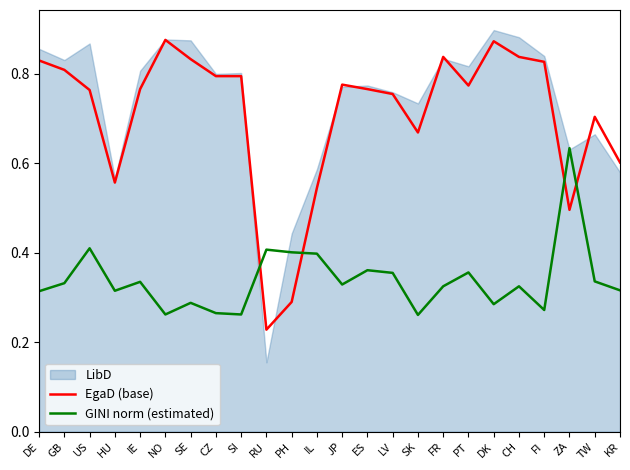

How many interior local peaks does the GINI norm (estimated) series have?

8